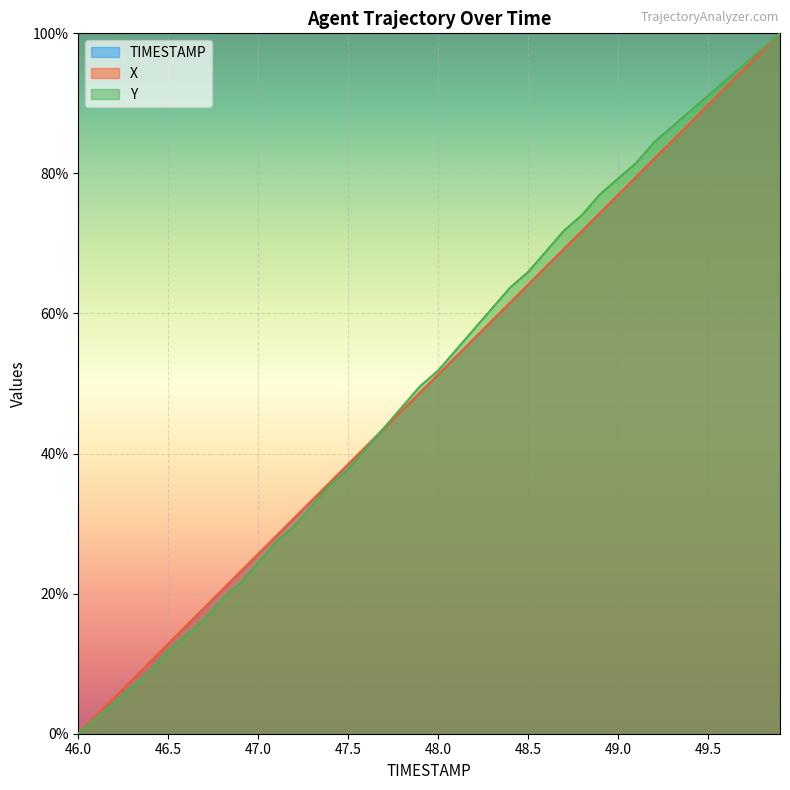

Which series has the largest range (max minus min)?

TIMESTAMP